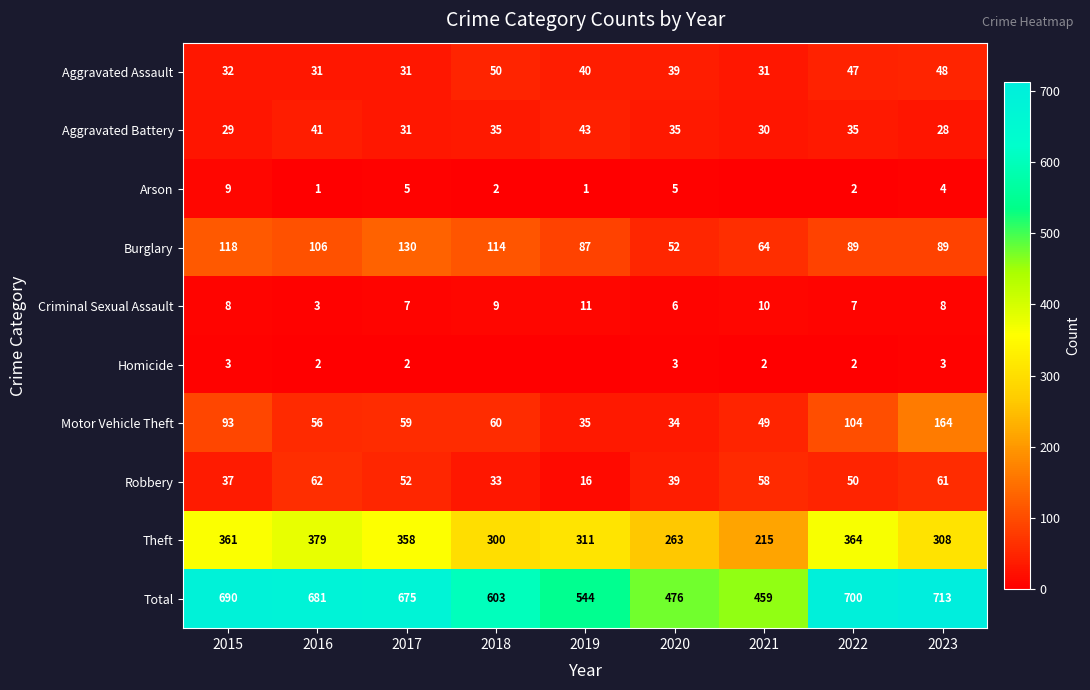

Rank the categories by Robbery value from highest to lowest.

2016, 2023, 2021, 2017, 2022, 2020, 2015, 2018, 2019